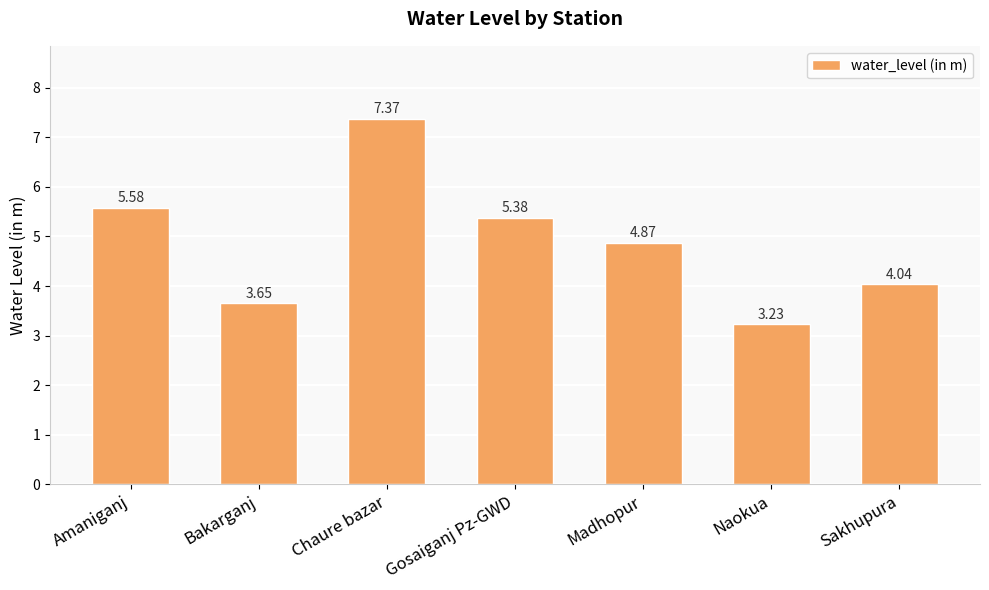

At which category does the chart reach its minimum across all series?

Naokua